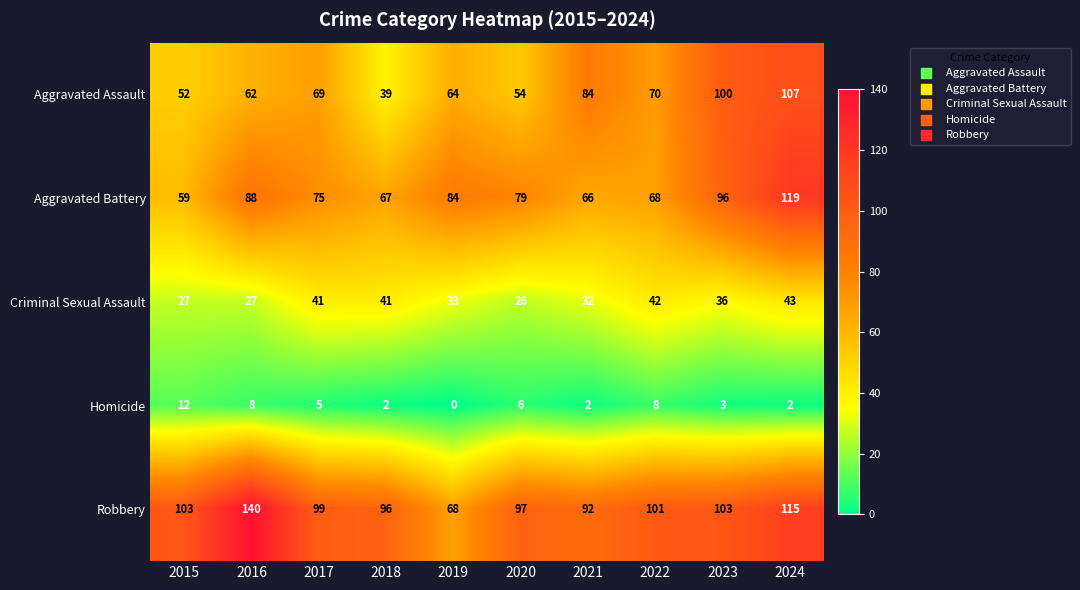

True or false: Homicide has a value of 5 at 2023.

False